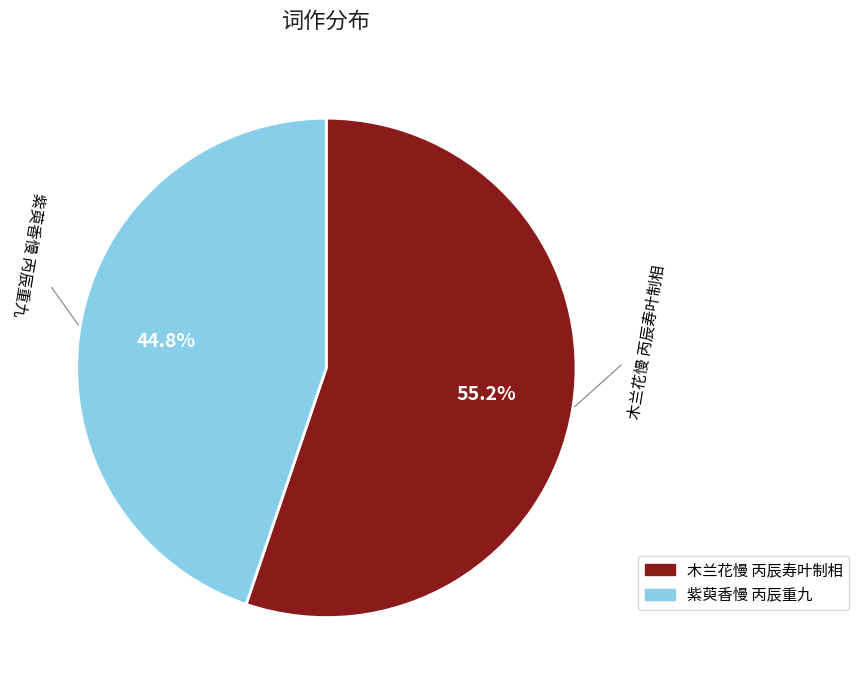

What percentage is the 紫萸香慢 丙辰重九 slice, to the nearest percent?

45%